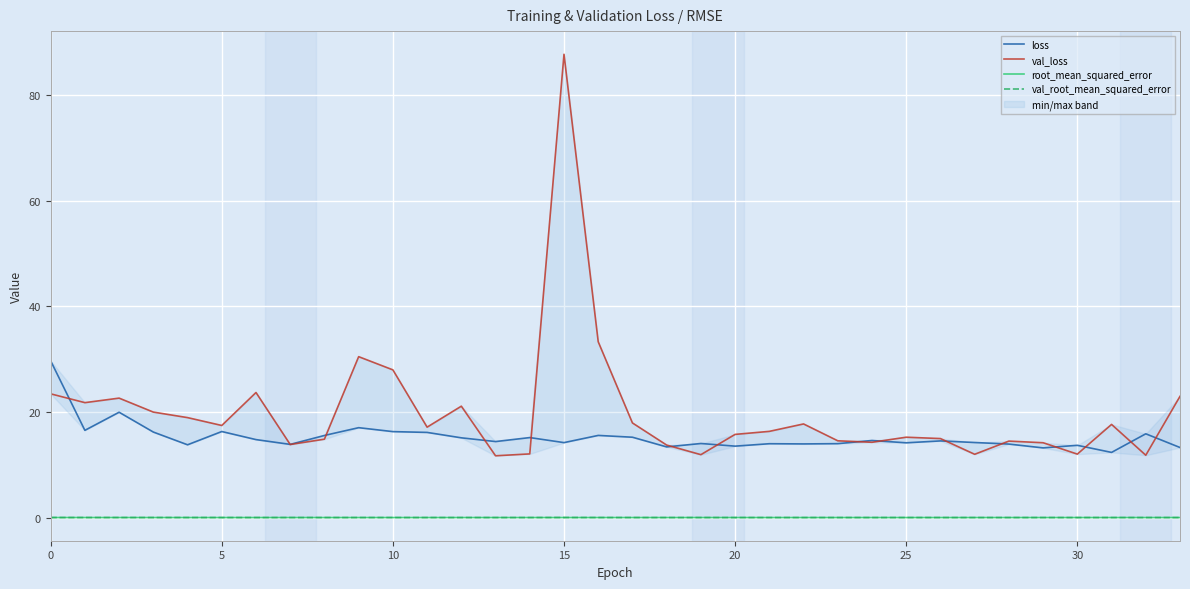

How many root_mean_squared_error values are between 0 and 1?

34